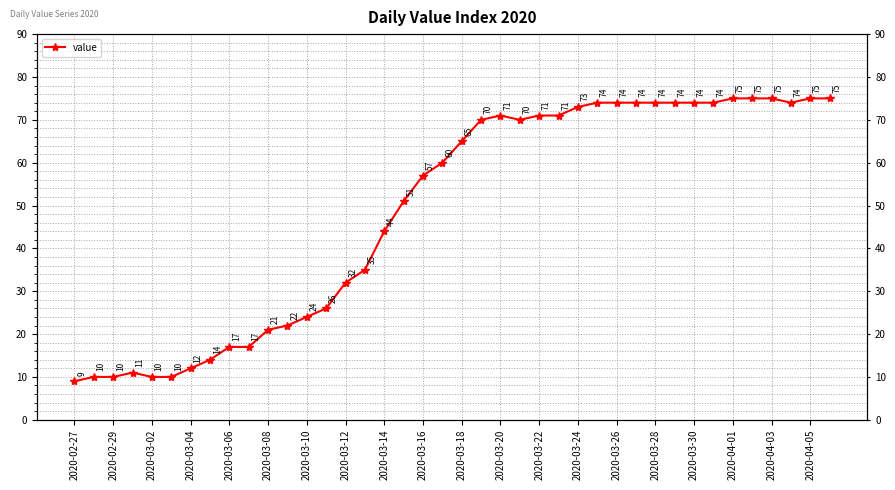

True or false: the data shows 129 at 27.

False